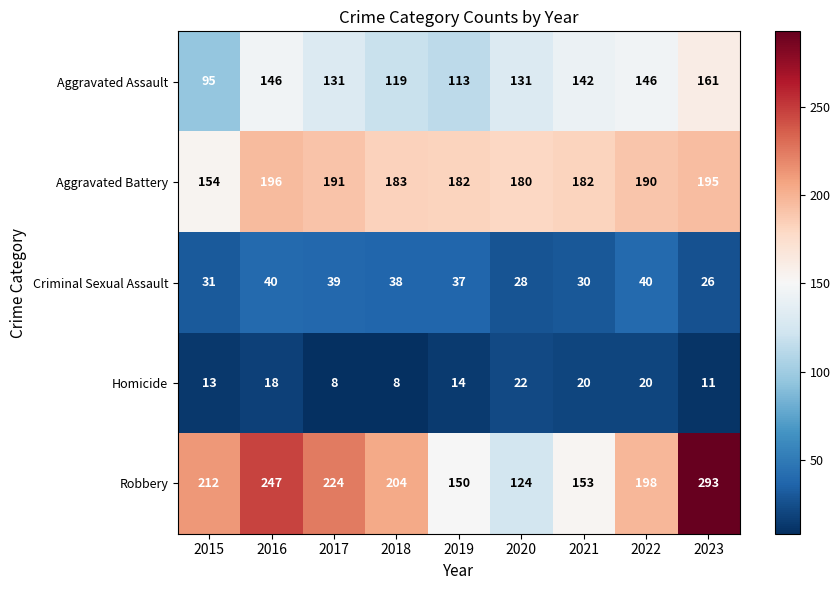

How many values in the Robbery series are below 204?

4